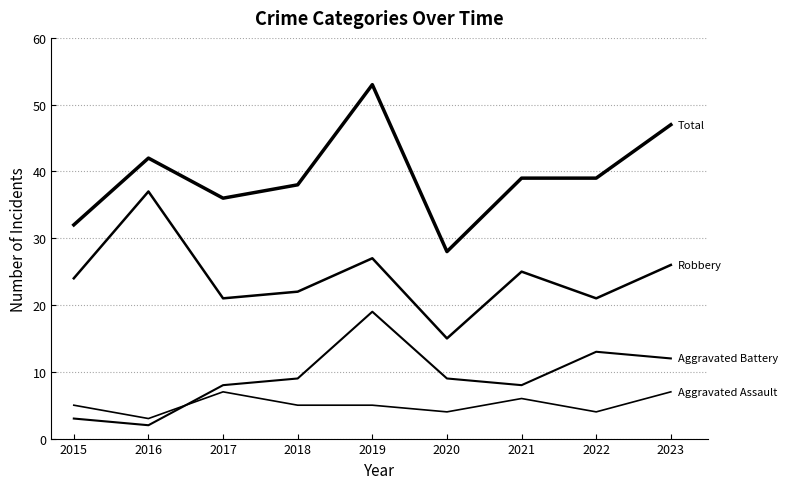

True or false: Total has a value of 47 at 2023.

True